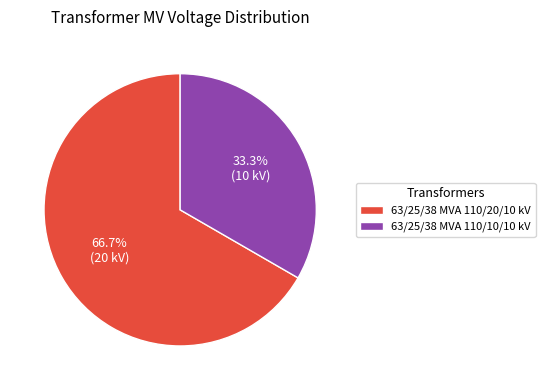

To the nearest percent, what portion does 63/25/38 MVA 110/10/10 kV represent?

33%